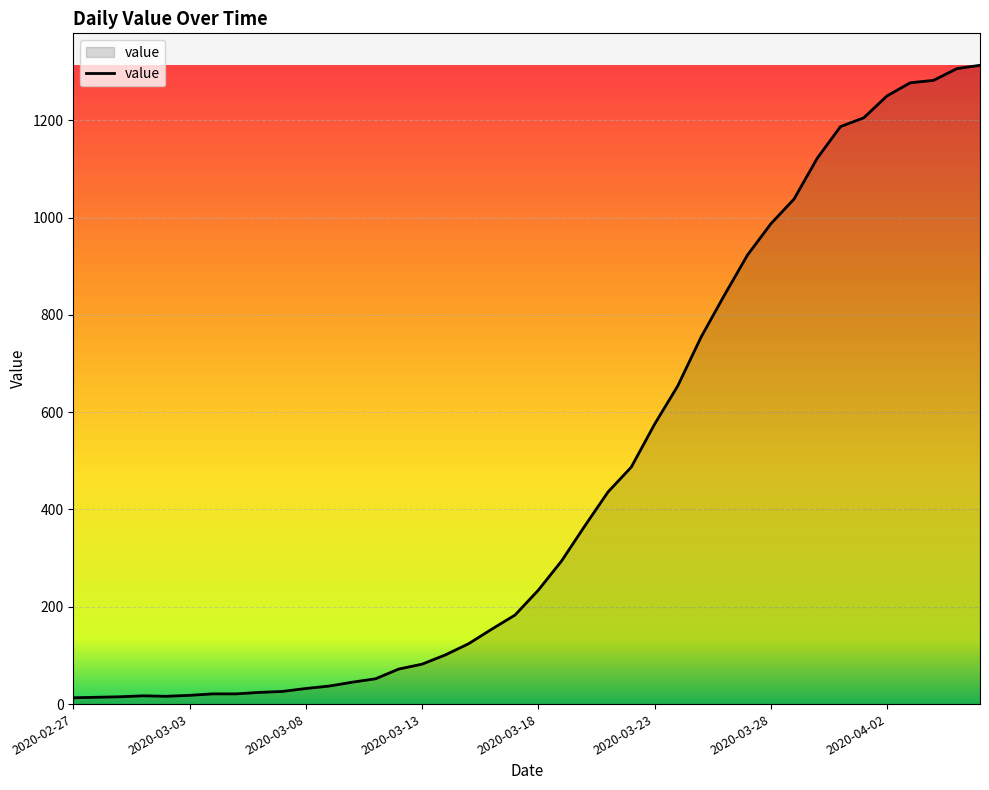

How many lines are shown in the chart?

1